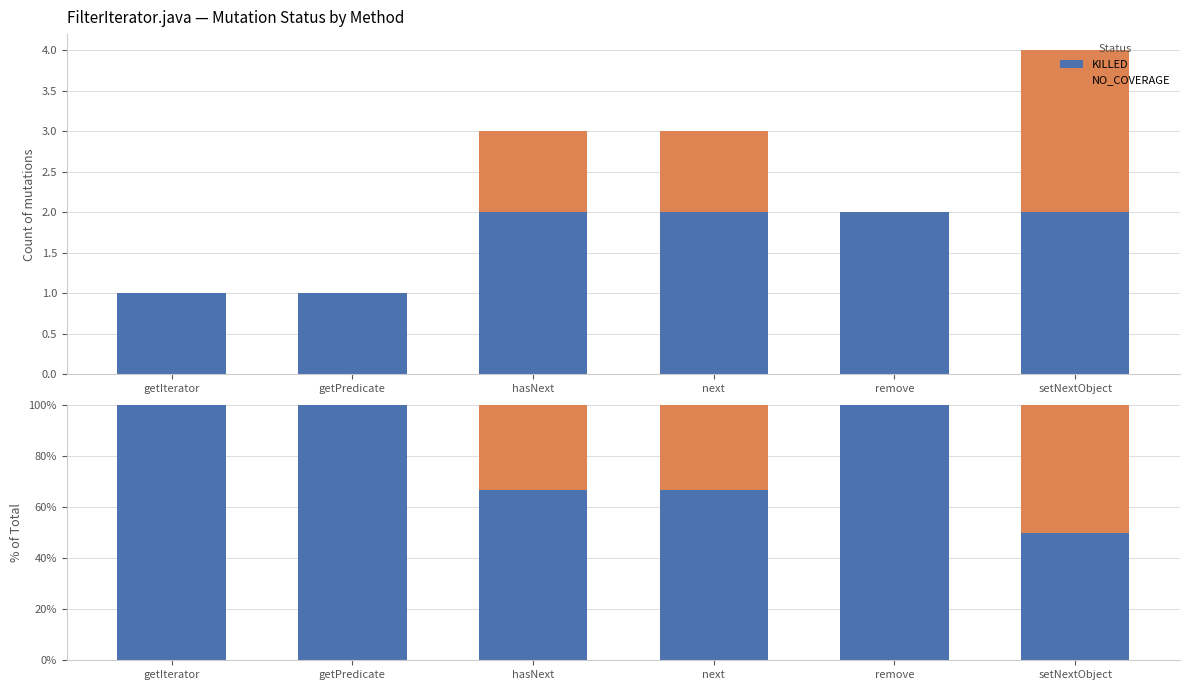

At which category does the chart reach its minimum across all series?

getIterator